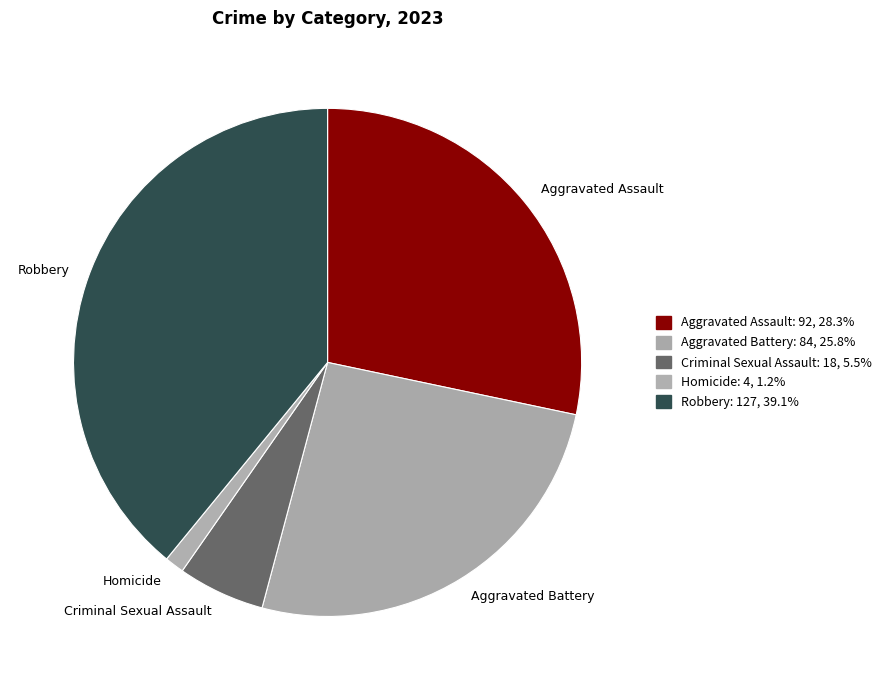

Is there any slice that represents more than half of the pie?

No